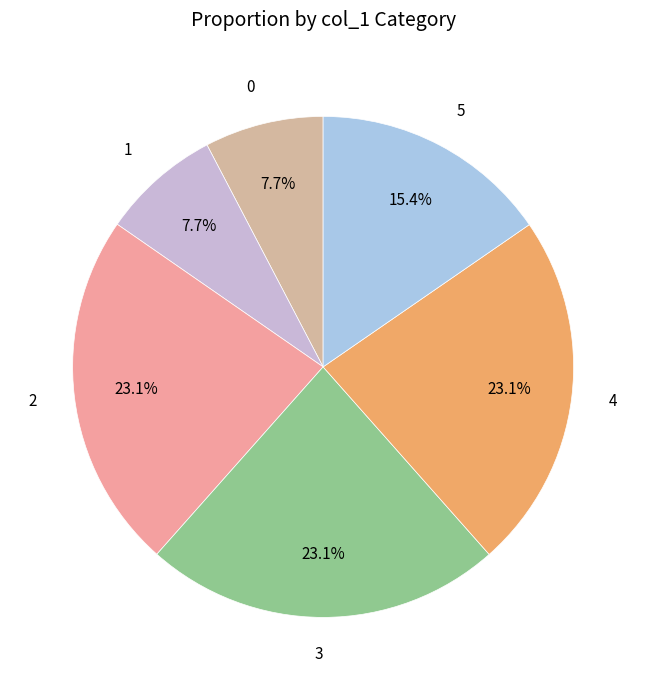

Approximately how many times larger is the value at 0 compared to 2?

0.3